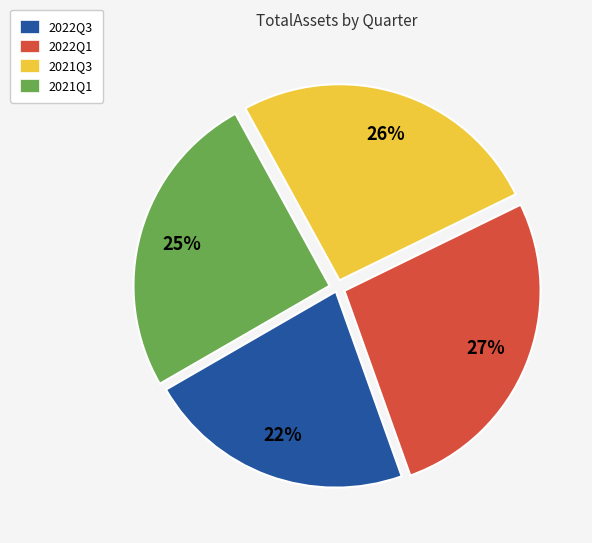

To the nearest percent, what is the difference between the largest and smallest slice percentages?

5%